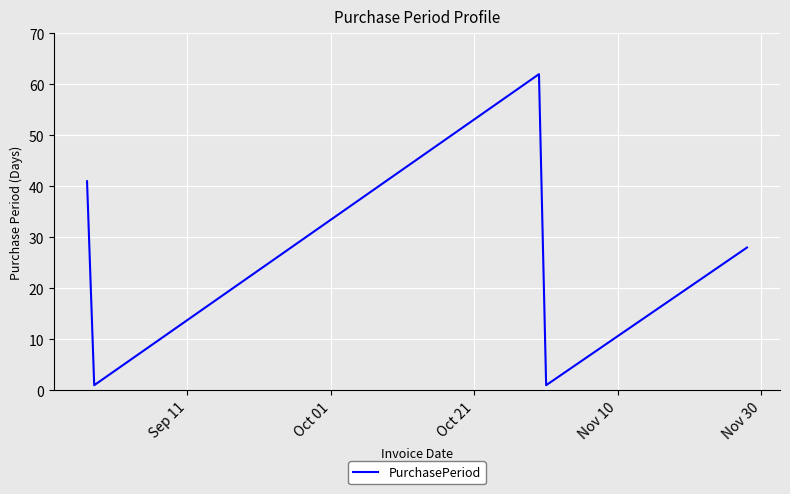

What is the sum of all values?

133